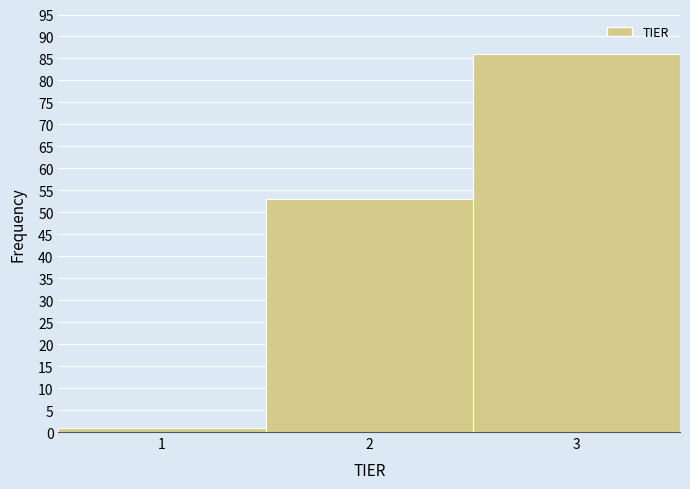

Reading left to right, transcribe this chart: for each bar, give the range it covers on the x-axis and its height. The values are not printed on the chart, so give them approximately, as read against the axis.

0.5 to 1.5: 1
1.5 to 2.5: 53
2.5 to 3.5: 86